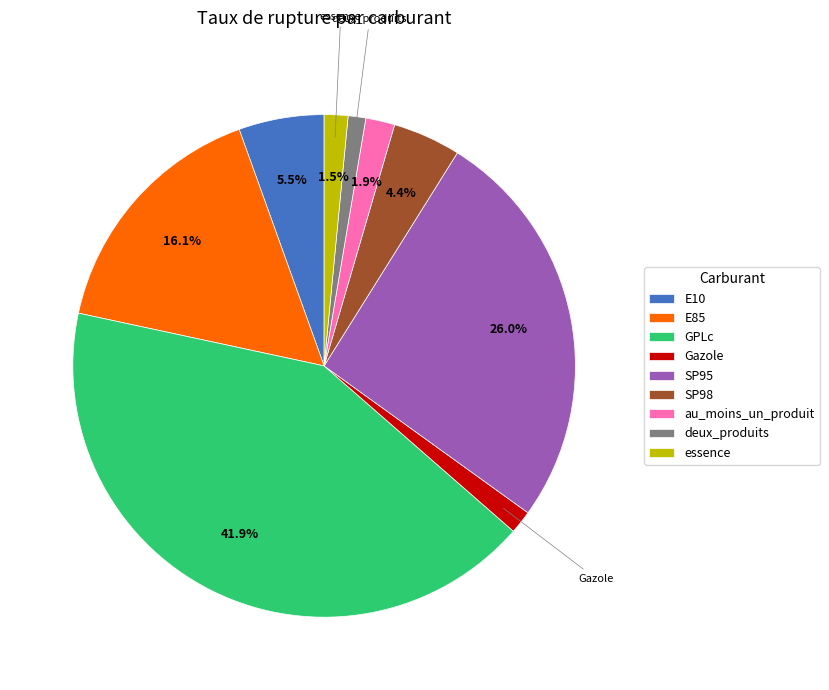

Is it true that GPLc is 35% of the pie?

False